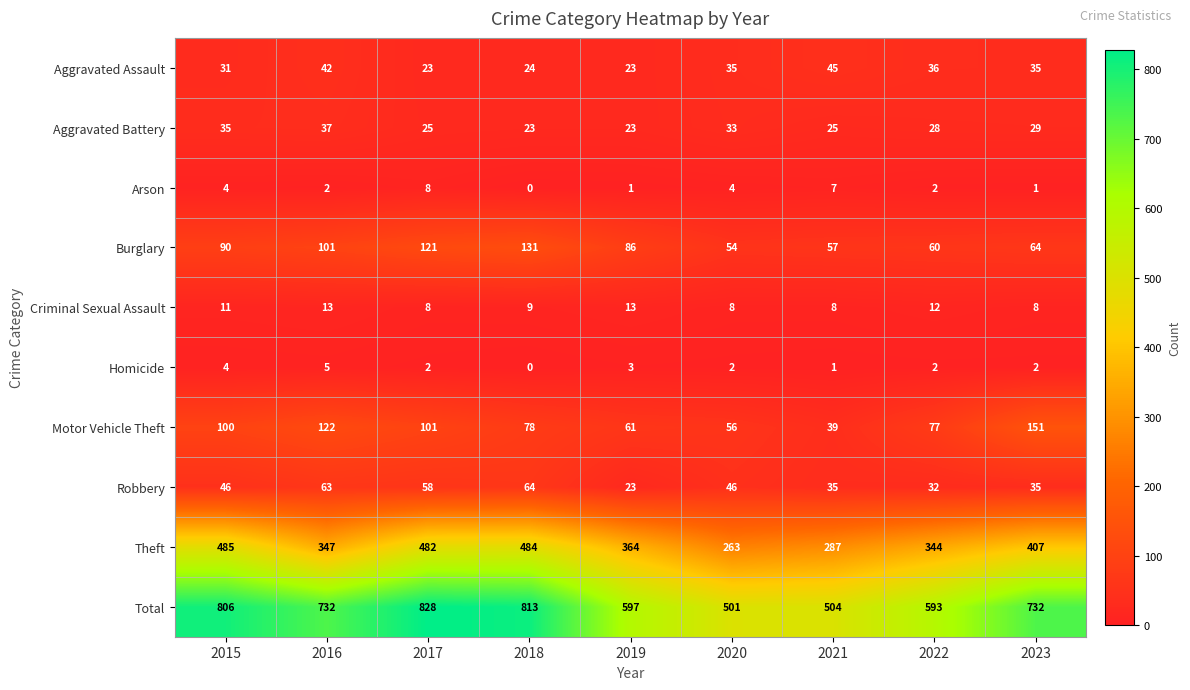

Is the value of Theft at 2018 greater than the value of Homicide at 2022?

Yes